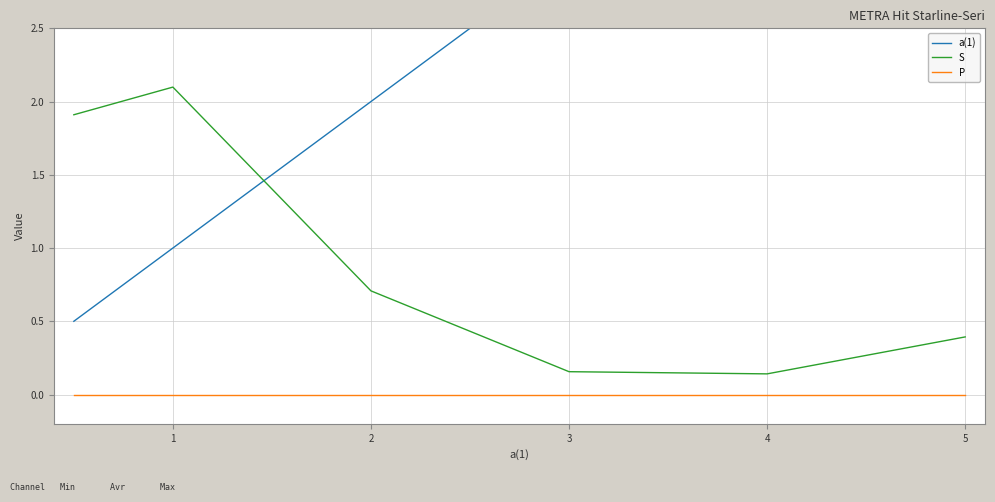

Which series has the widest spread of values?

a(1)